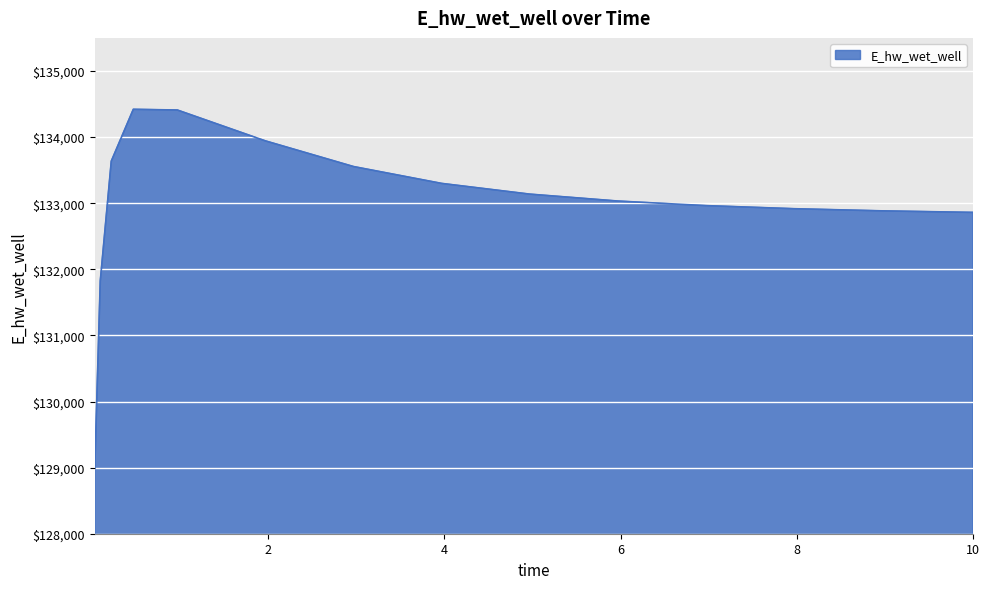

What is the minimum value shown in the chart?

128992.8